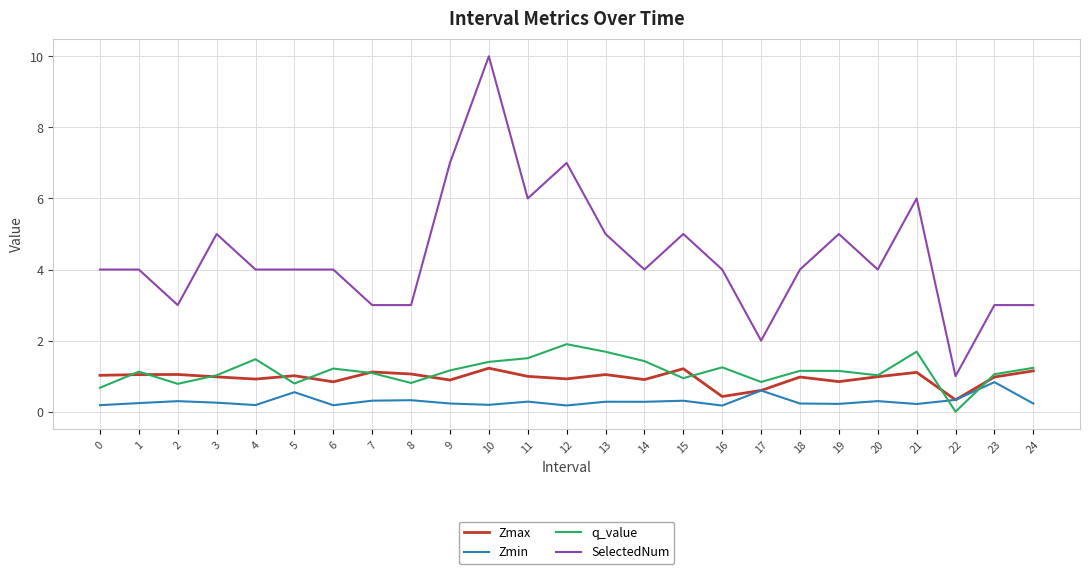

True or false: Zmax and SelectedNum cross at least once.

False